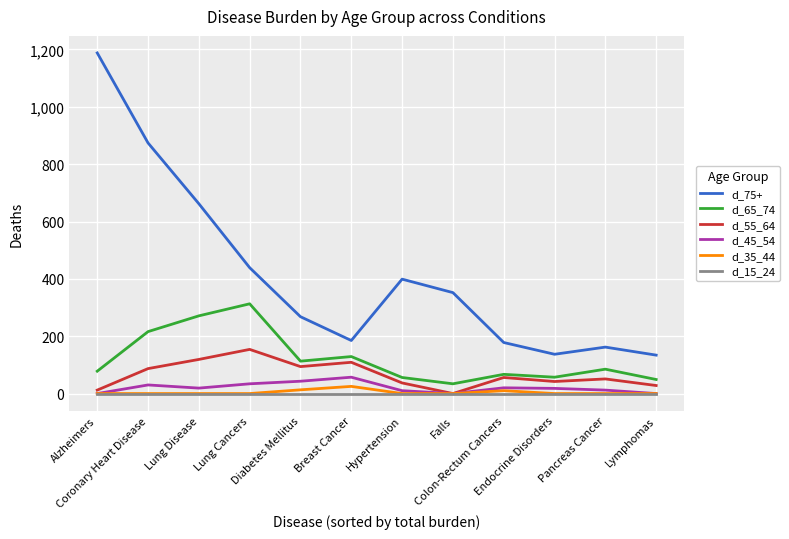

How many series are shown in this chart?

6